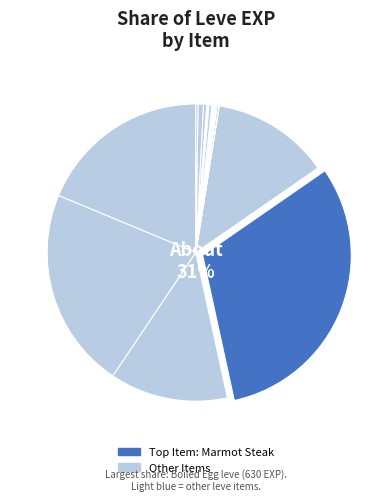

Rank the categories by value from lowest to highest.

Sweet Cream, Chanterelle Saute, Kukuru Butter, Orange Juice, Braised Pipira, Kukuru Powder, Grilled Carp, Mole Loaf, Parsnip Salad, Salt Cod, Jack-o-lantern, Walnut Bread, Grilled Dodo, Dodo Omelette, Raw Oyster, Maple Syrup, Raisins, Grilled Trout, Boiled Egg, Marmot Steak